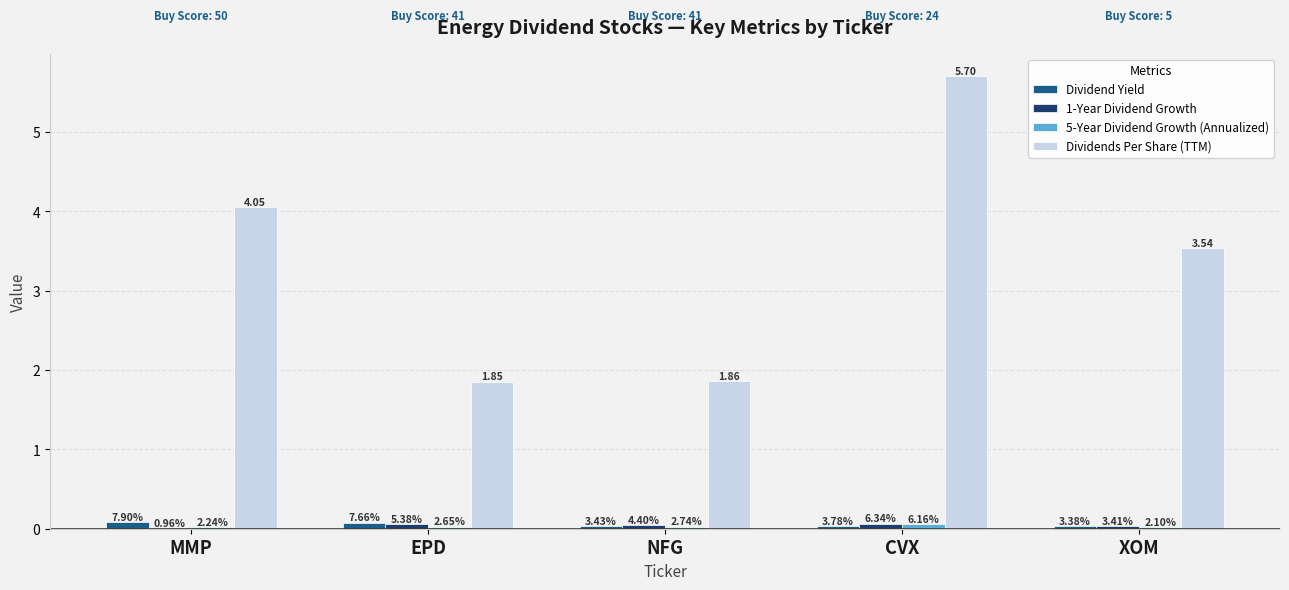

Which category has the highest value across all series?

CVX